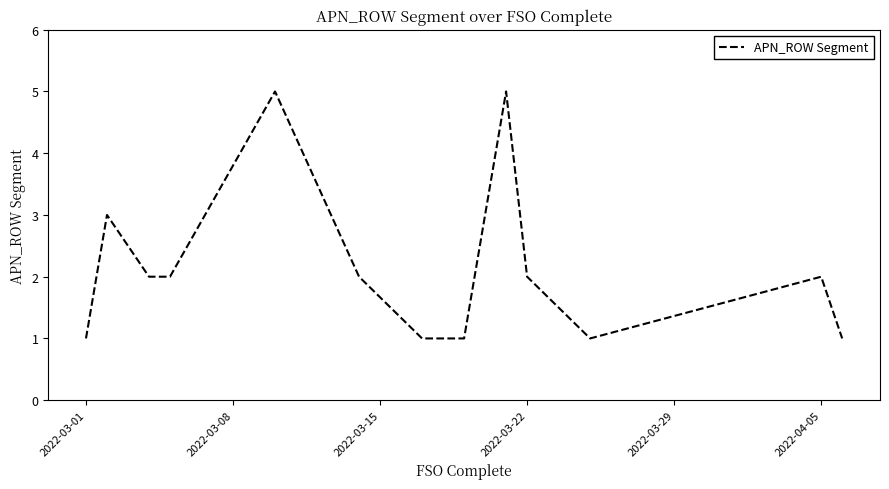

What is the difference between the maximum and minimum values?

4